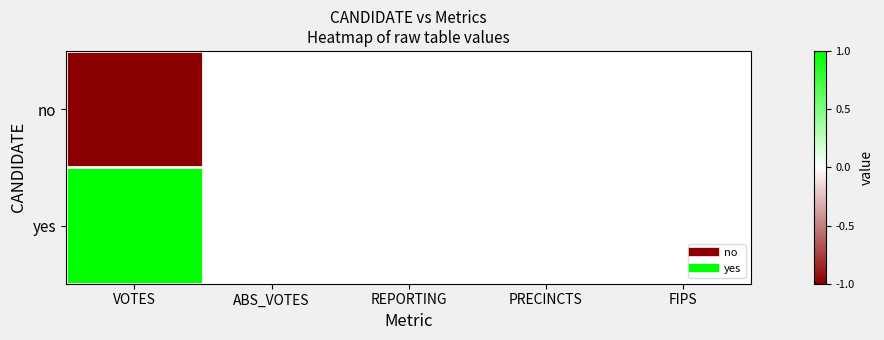

At which category is the sum across all series the highest?

VOTES